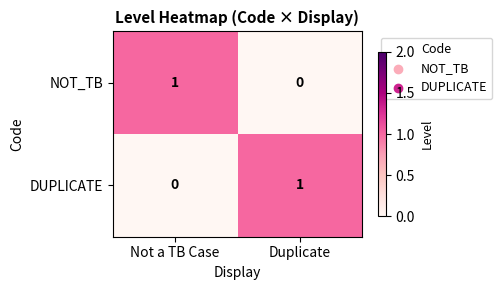

Which category has the highest value in the NOT_TB series?

Not a TB Case